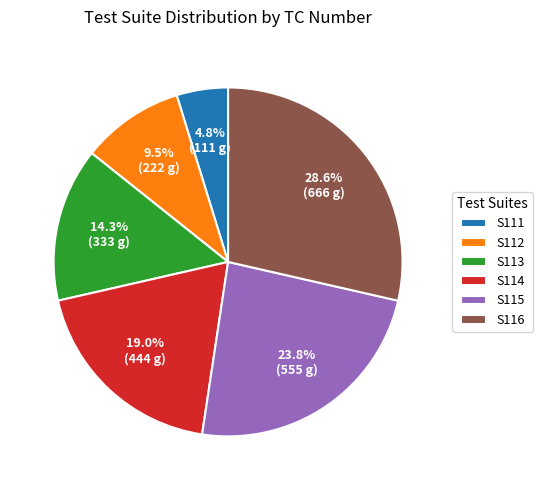

The S114 slice represents 26% of the pie. True or false?

False